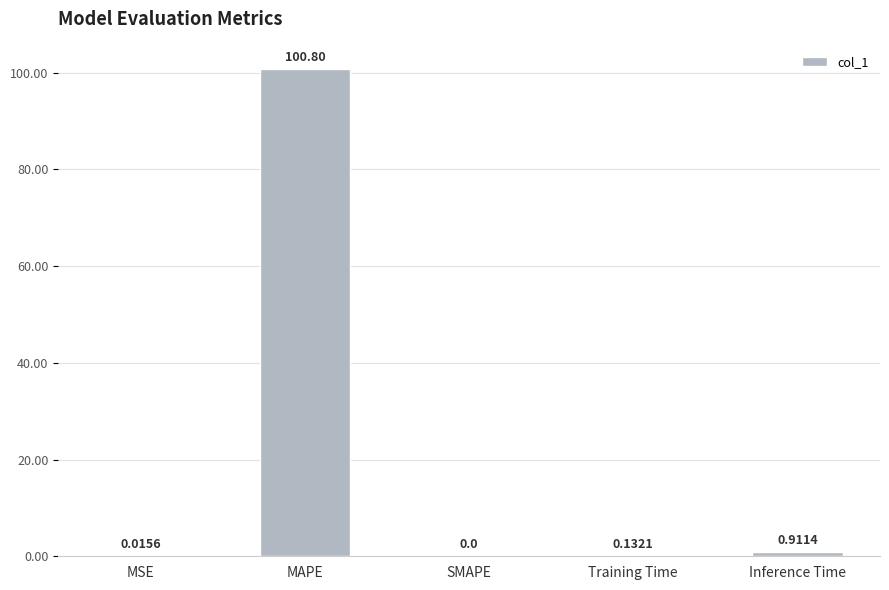

Are the bars grouped side by side (vs. stacked)?

No